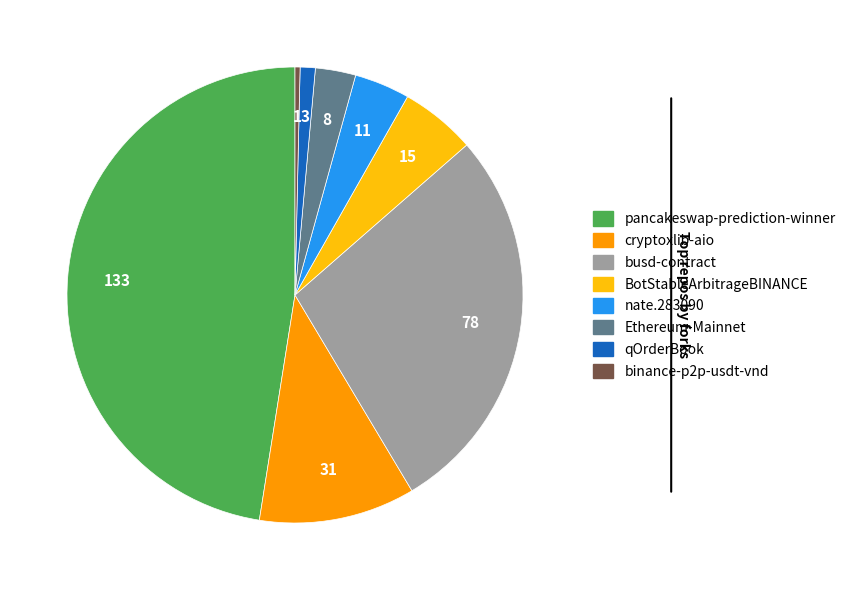

Is there a majority slice in this chart?

No